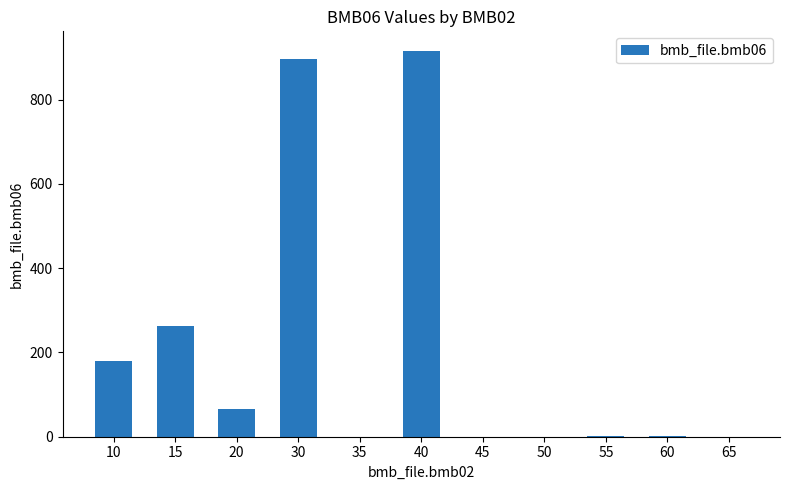

How many series are shown in this chart?

1